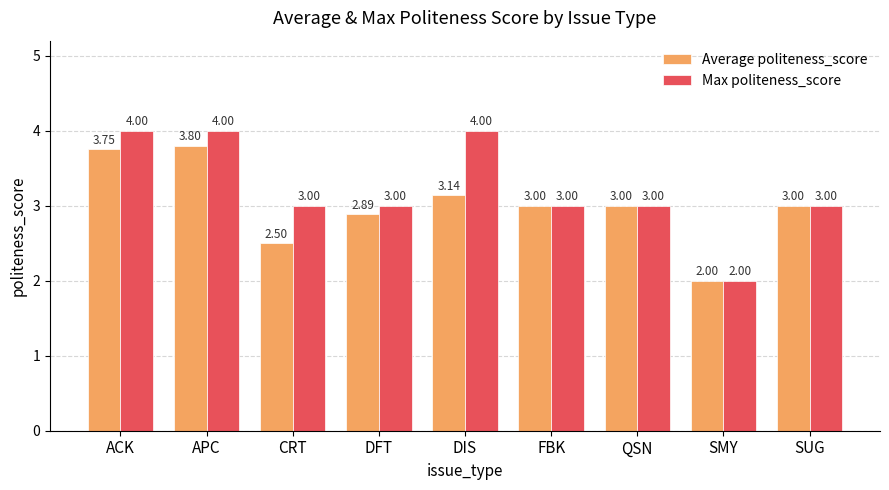

Where is Average politeness_score nearest to the value 2?

SMY